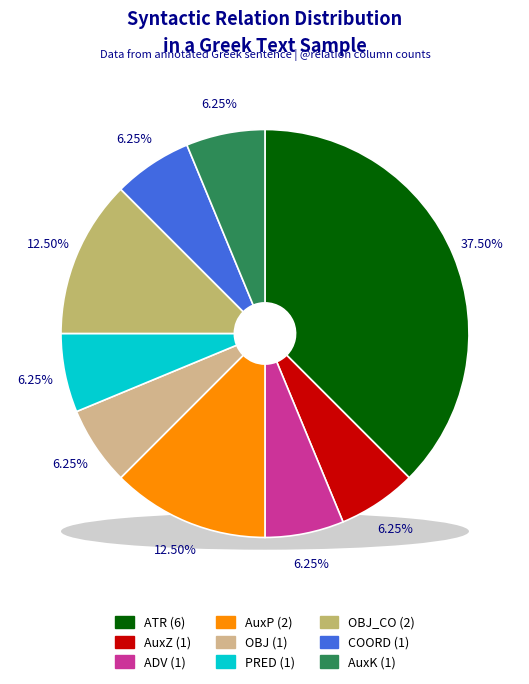

How many segments does this pie chart have?

9